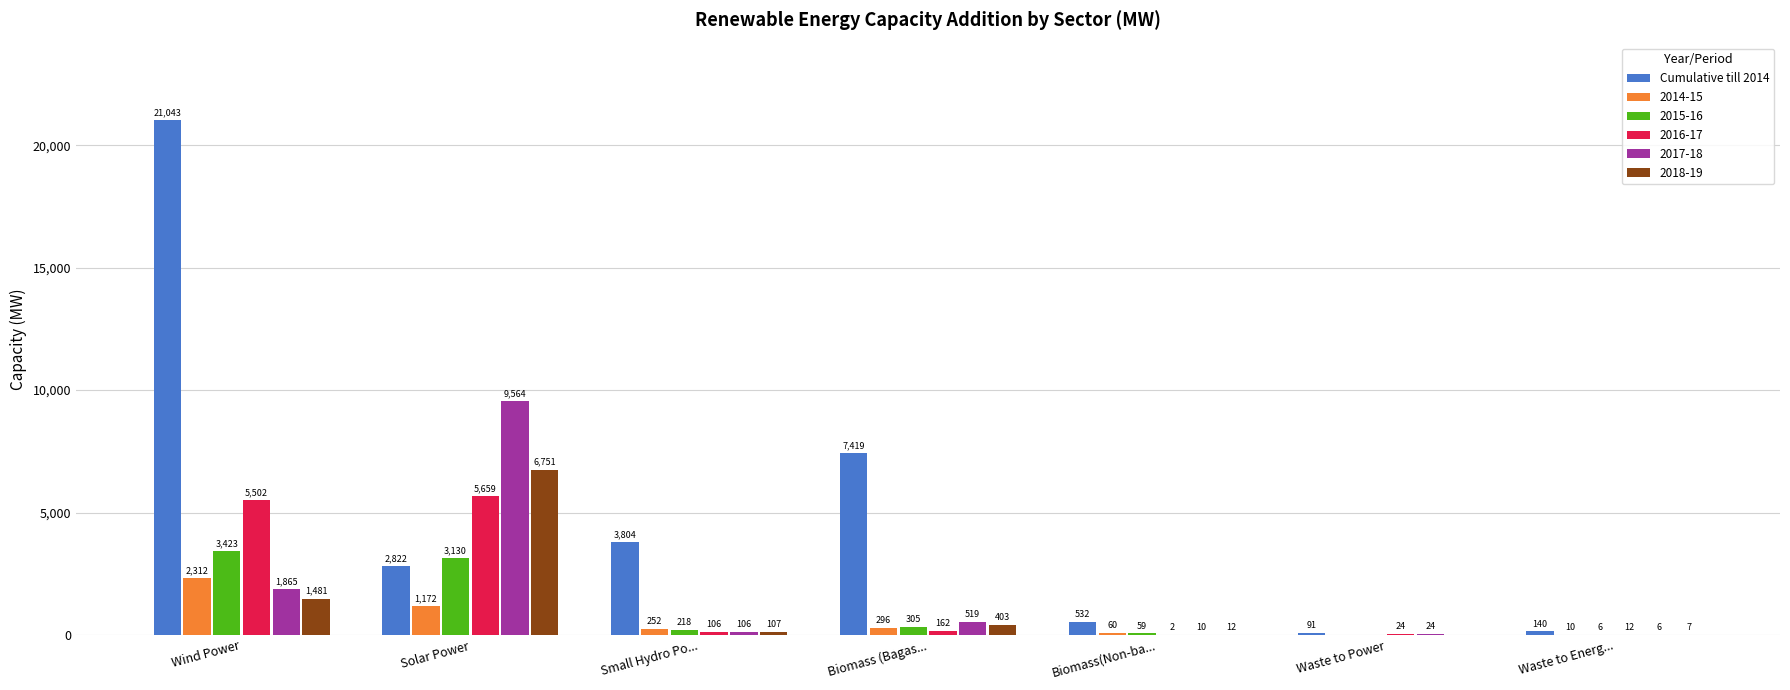

What is the greatest value displayed?

21042.6